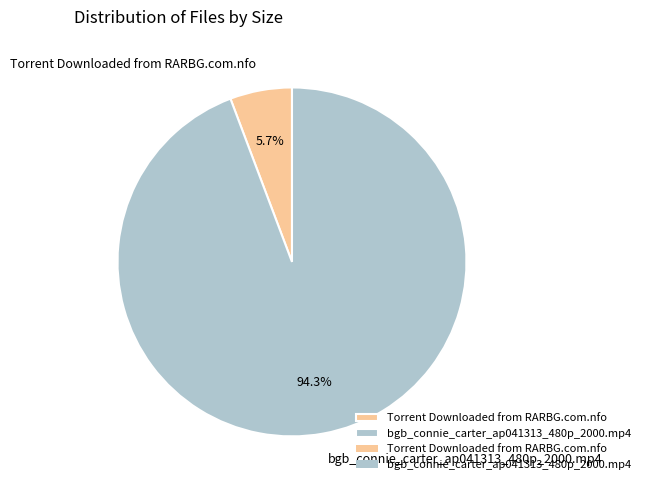

Combined, do bgb_connie_carter_ap041313_480p_2000.mp4 and Torrent Downloaded from RARBG.com.nfo account for over 50%?

Yes